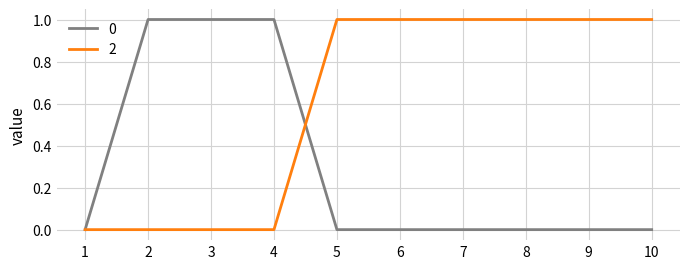

The value of 2 at 2 is 0. True or false?

True